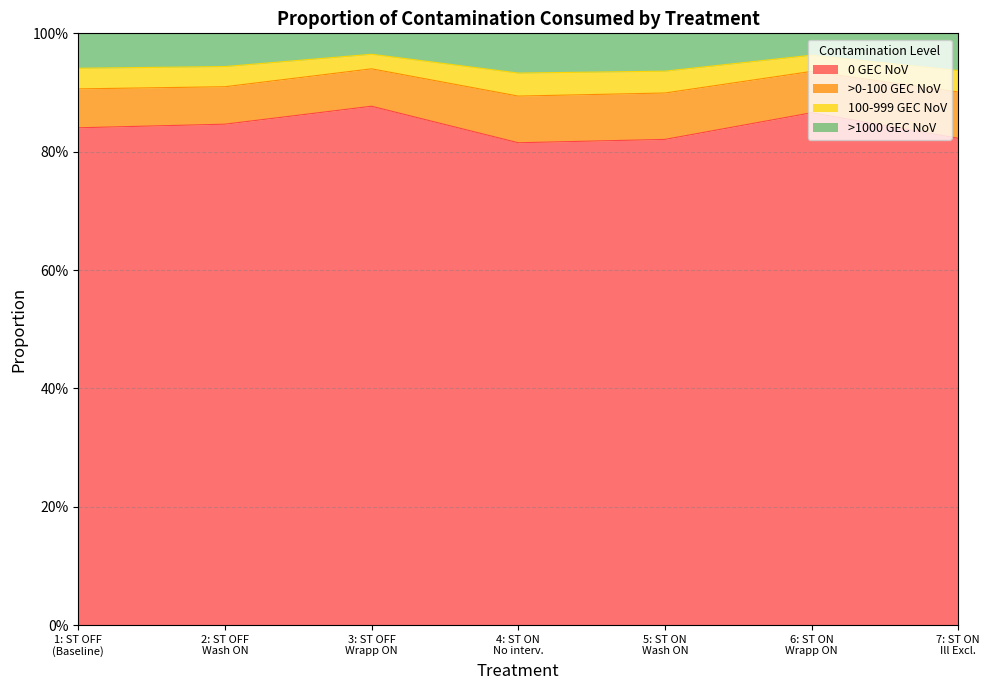

True or false: 100-999 GEC NoV and 0 GEC NoV cross at least once.

False